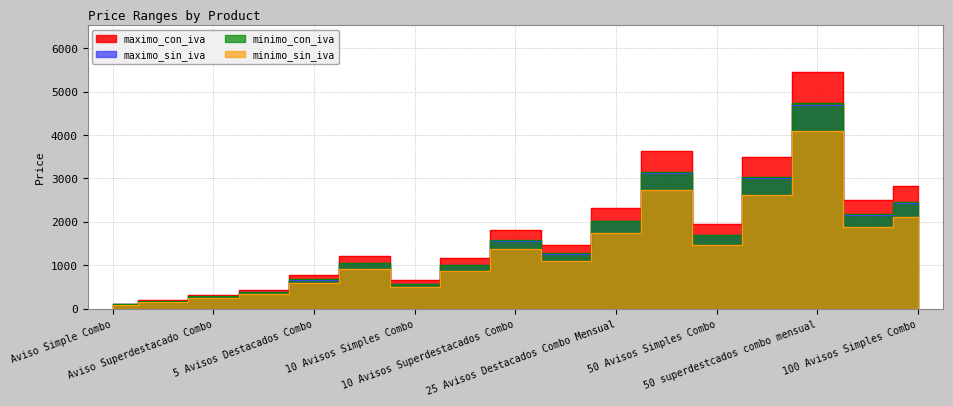

What is the total value across all series at 10 Avisos Simples Combo?

2270.0